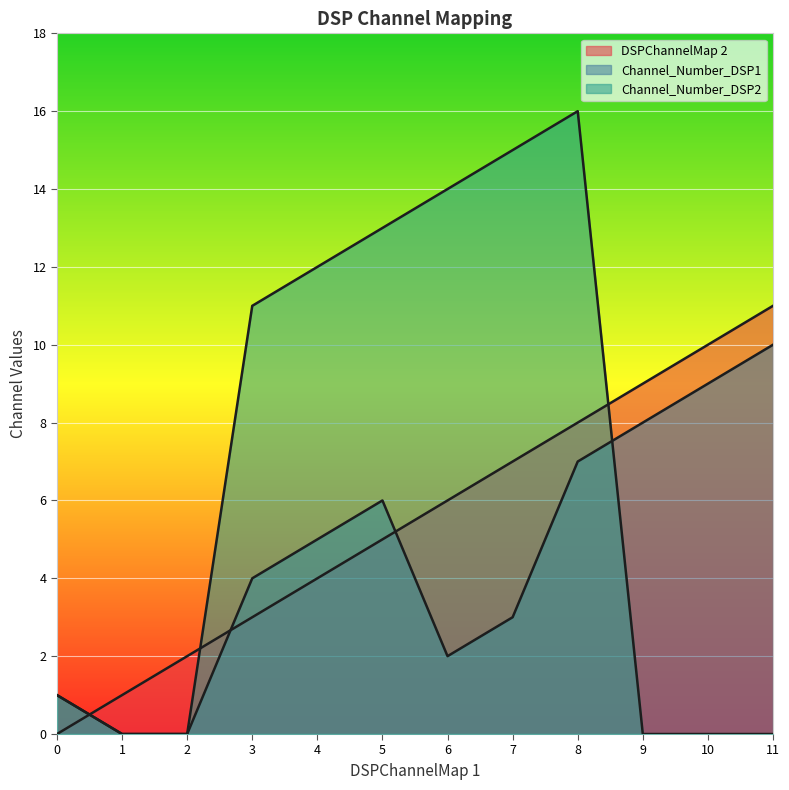

At which label does DSPChannelMap 2 first exceed 6?

7